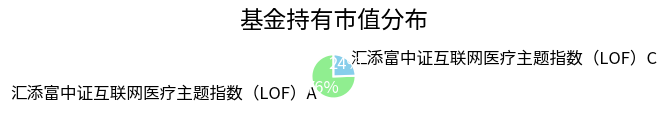

Between 汇添富中证互联网医疗主题指数（LOF）C and 汇添富中证互联网医疗主题指数（LOF）A, which is larger?

汇添富中证互联网医疗主题指数（LOF）A